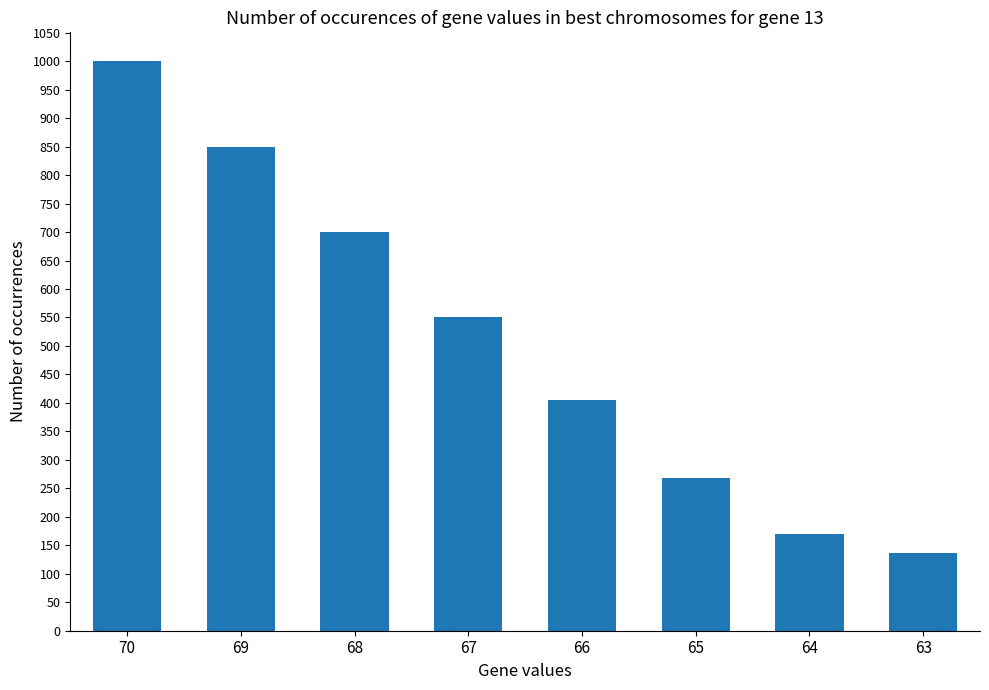

What is the value of the 8th bar from the left?

135.9